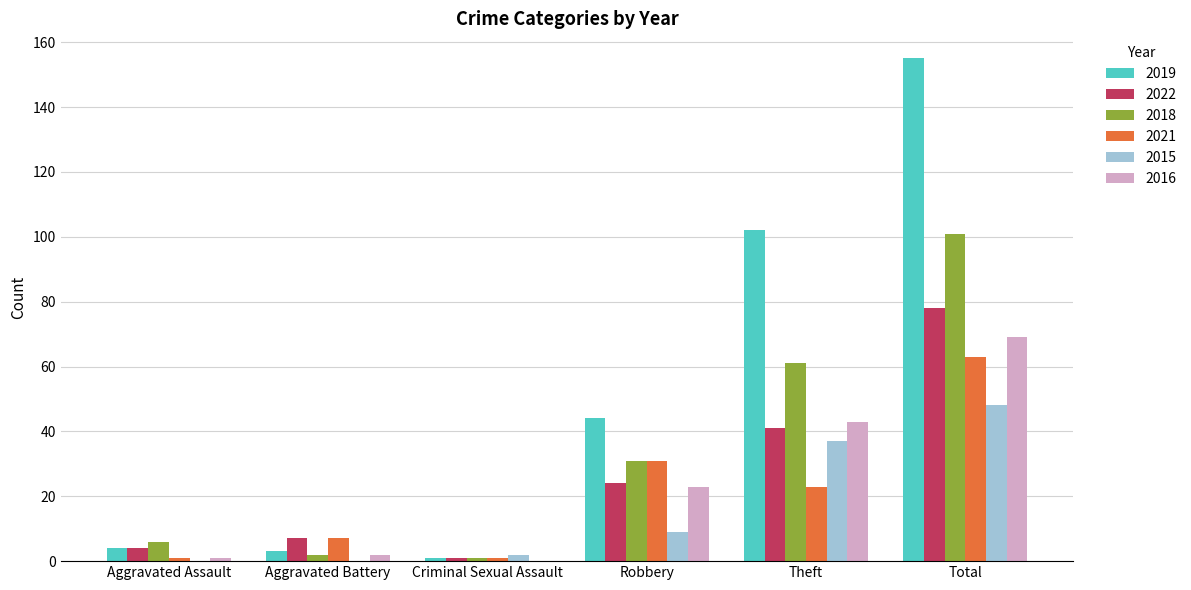

The 2016 series shows 23 at Robbery. True or false?

True